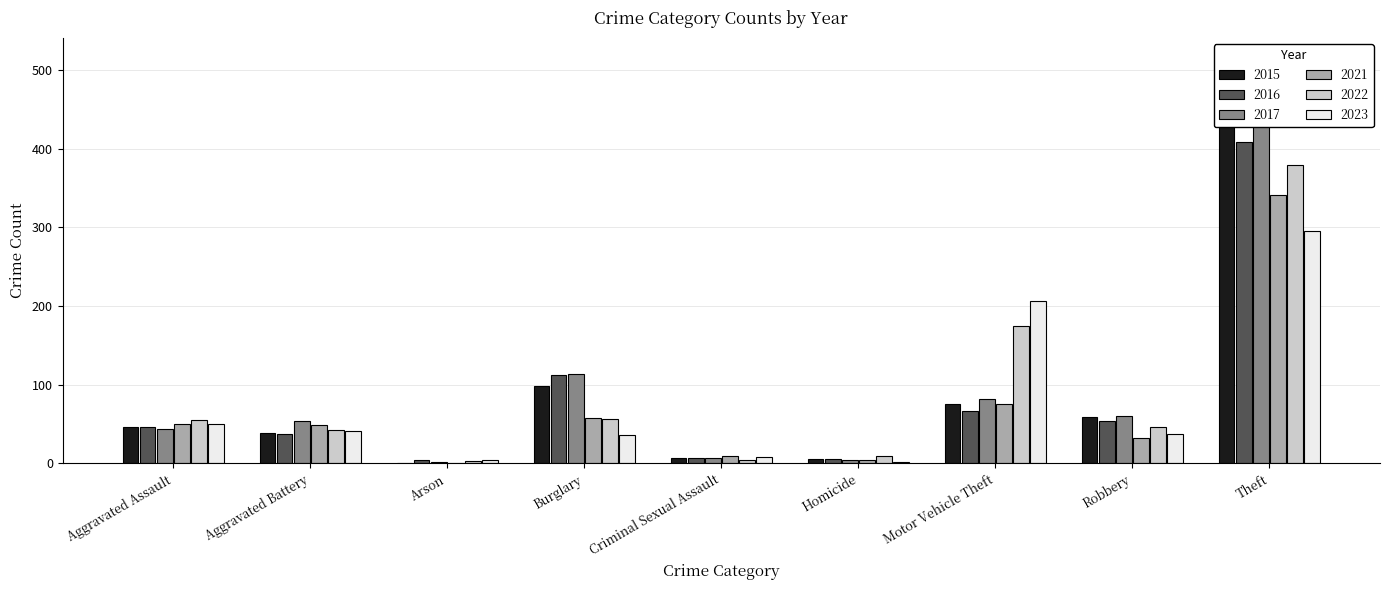

Reading left to right, extract all data points from this chart.

2015: Aggravated Assault=46	Aggravated Battery=38	Arson=1	Burglary=98	Criminal Sexual Assault=7	Homicide=6	Motor Vehicle Theft=75	Robbery=59	Theft=515
2016: Aggravated Assault=46	Aggravated Battery=37	Arson=4	Burglary=112	Criminal Sexual Assault=7	Homicide=5	Motor Vehicle Theft=67	Robbery=54	Theft=409
2017: Aggravated Assault=44	Aggravated Battery=54	Arson=2	Burglary=114	Criminal Sexual Assault=7	Homicide=4	Motor Vehicle Theft=82	Robbery=60	Theft=497
2021: Aggravated Assault=50	Aggravated Battery=49	Arson=1	Burglary=57	Criminal Sexual Assault=9	Homicide=4	Motor Vehicle Theft=75	Robbery=32	Theft=341
2022: Aggravated Assault=55	Aggravated Battery=42	Arson=3	Burglary=56	Criminal Sexual Assault=4	Homicide=9	Motor Vehicle Theft=175	Robbery=46	Theft=379
2023: Aggravated Assault=50	Aggravated Battery=41	Arson=4	Burglary=36	Criminal Sexual Assault=8	Homicide=2	Motor Vehicle Theft=206	Robbery=37	Theft=295